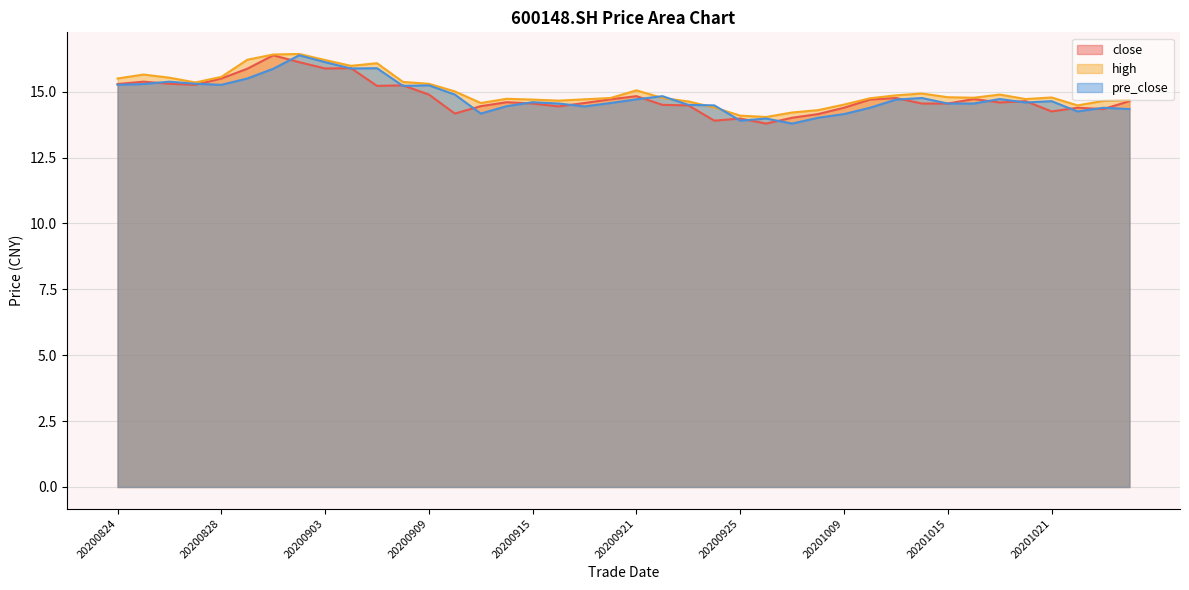

How many values in the close series exceed 14?

37